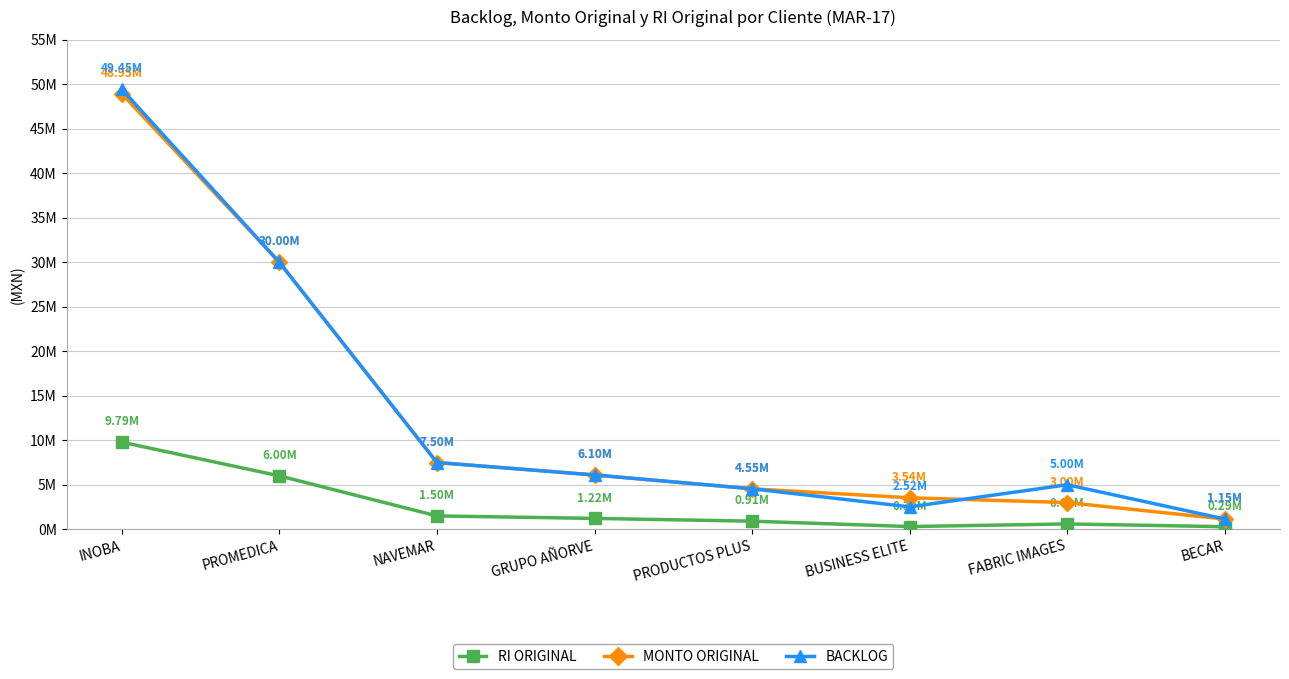

Which series has the largest range (max minus min)?

BACKLOG